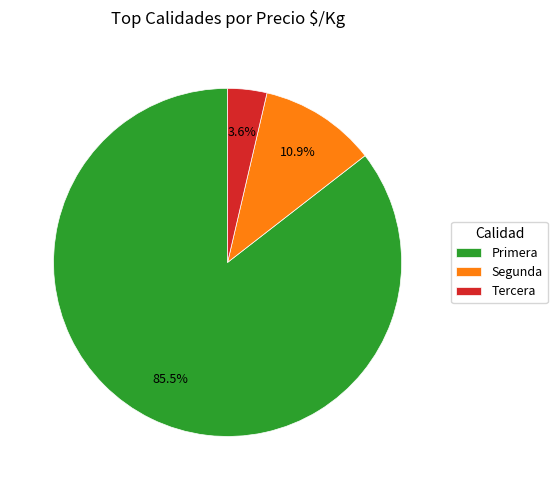

Which has a higher value, Primera or Segunda?

Primera